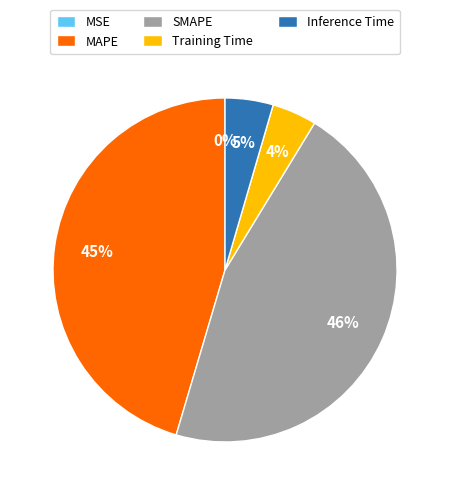

What percentage is the Inference Time slice, to the nearest percent?

5%